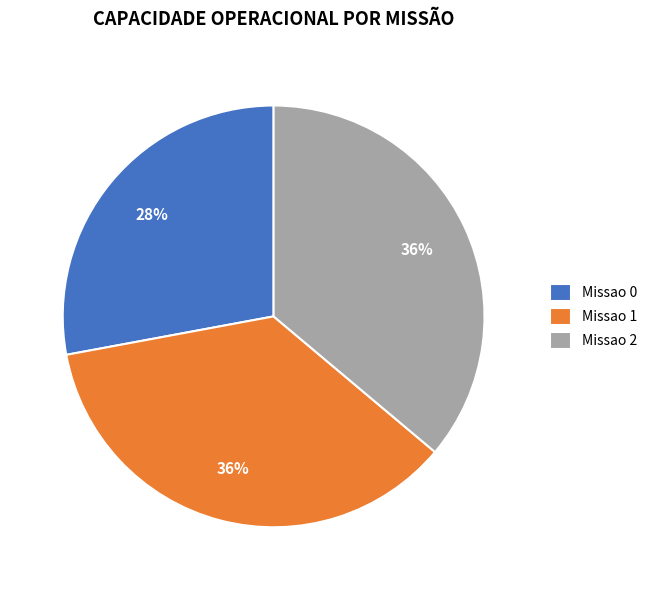

How many slices are in this pie chart?

3